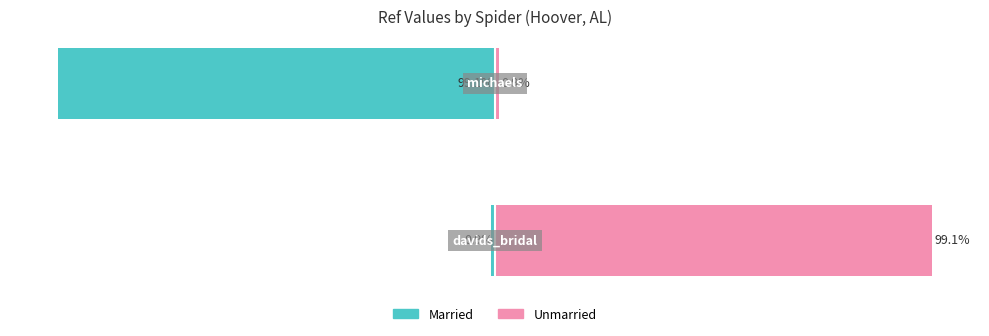

Reading left to right, extract all data points from this chart.

Married: -0.9	-99.1
Unmarried: 99.1	0.9